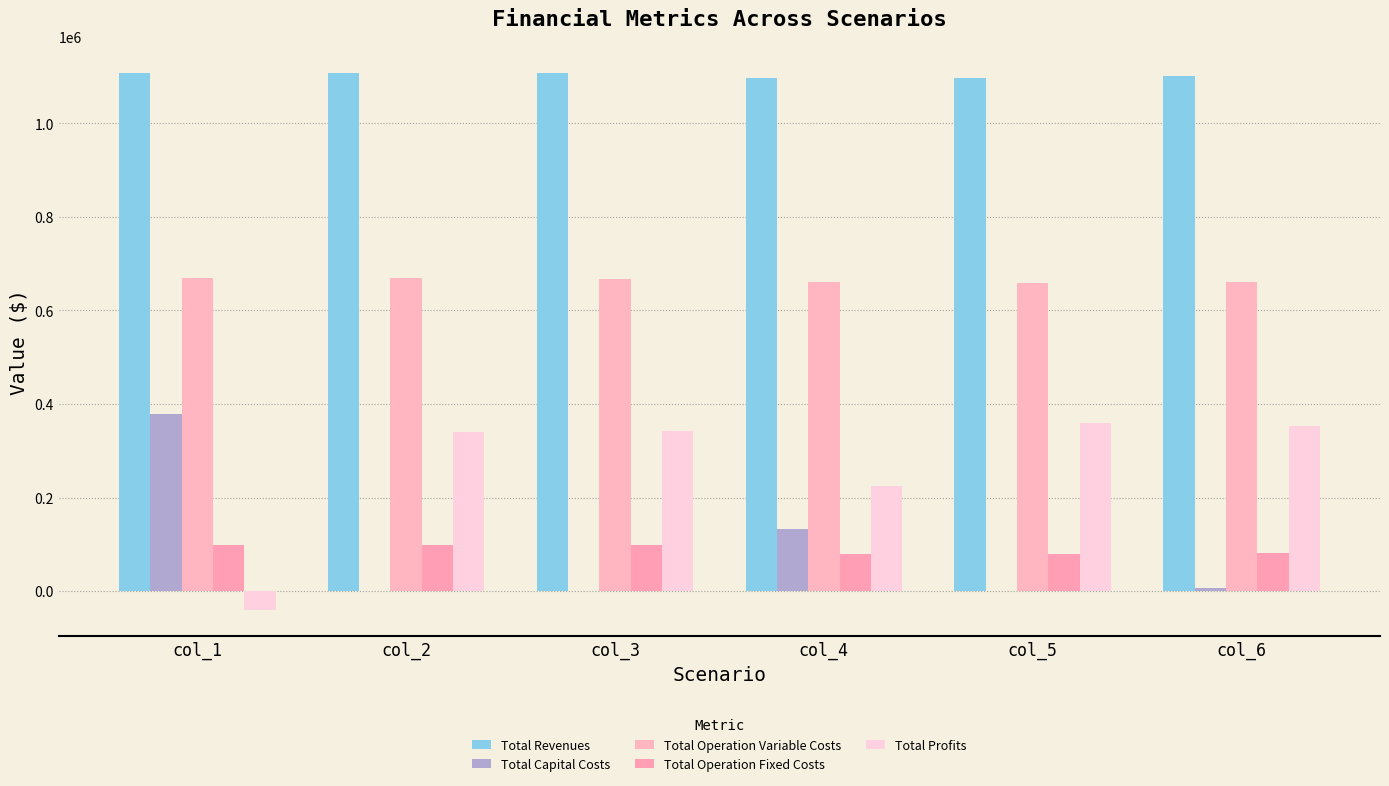

How many categories are shown in the chart?

6